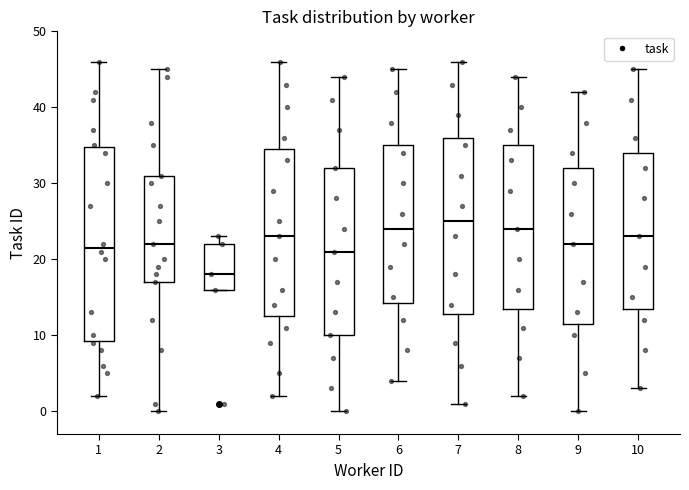

Comparing the boxes themselves (not the whiskers), which one is the tallest?

1